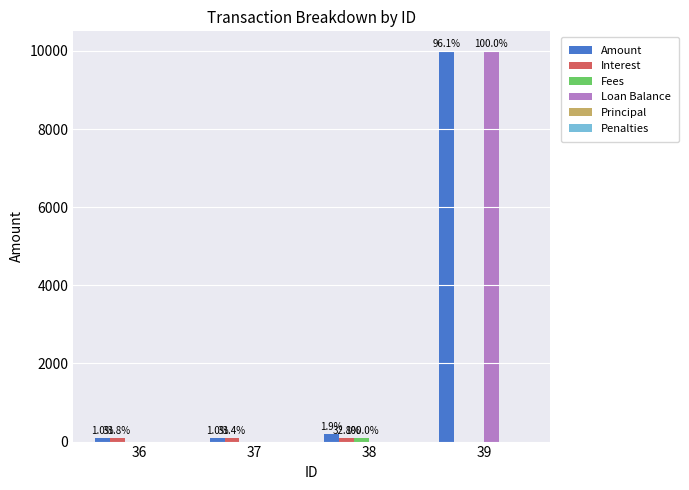

Reading left to right, list all the values displayed in this chart.

Amount: 36=103.0	37=102.0	38=200.0	39=10000.0
Interest: 36=103.0	37=102.0	38=100.0	39=0.0
Fees: 36=0.0	37=0.0	38=100.0	39=0.0
Loan Balance: 36=0.0	37=0.0	38=0.0	39=10000.0
Principal: 36=0.0	37=0.0	38=0.0	39=0.0
Penalties: 36=0.0	37=0.0	38=0.0	39=0.0